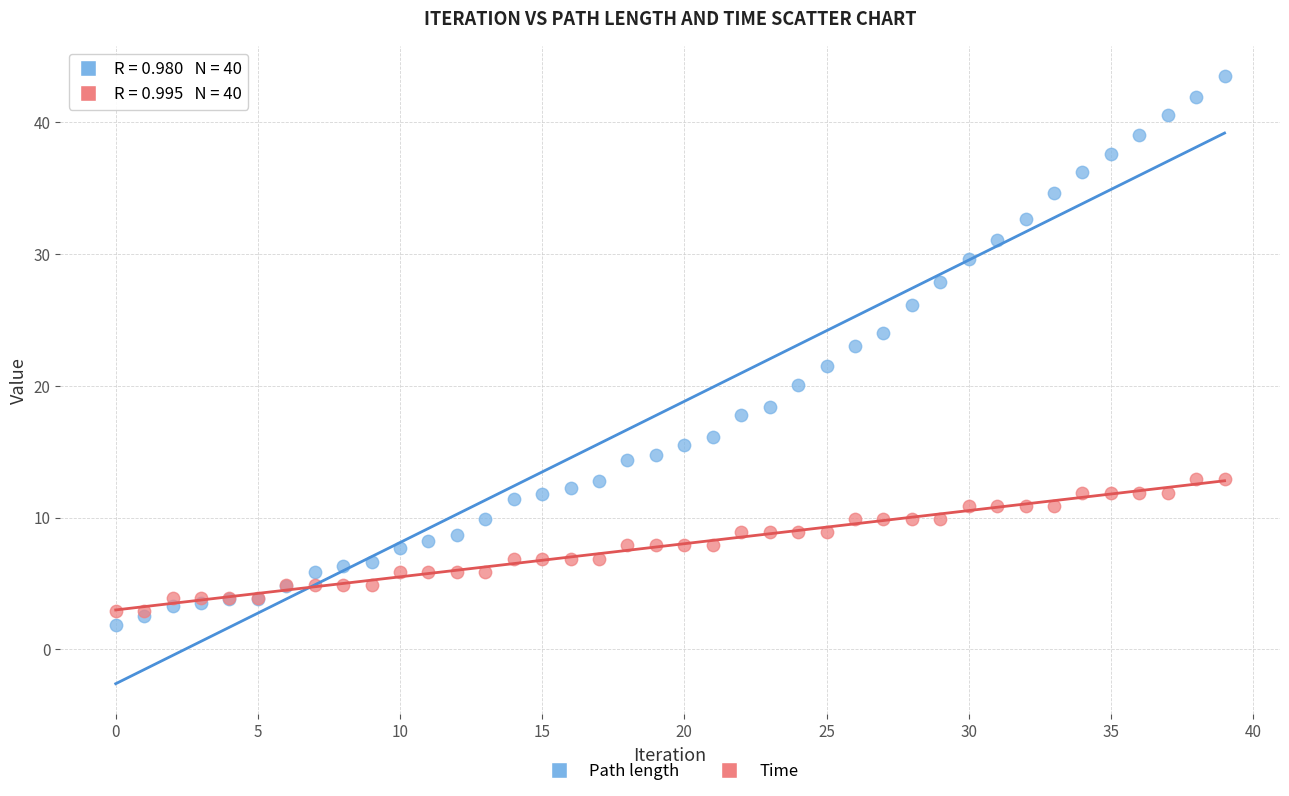

Which series reaches the maximum Y coordinate?

Path length